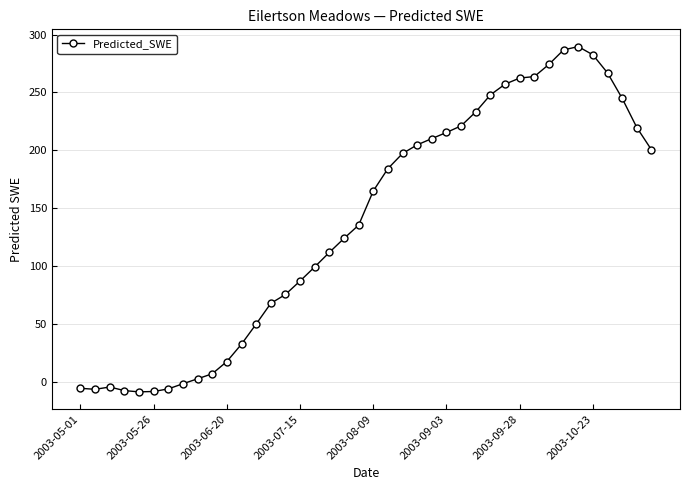

What is the value of the 5th point from the left?

-9.0